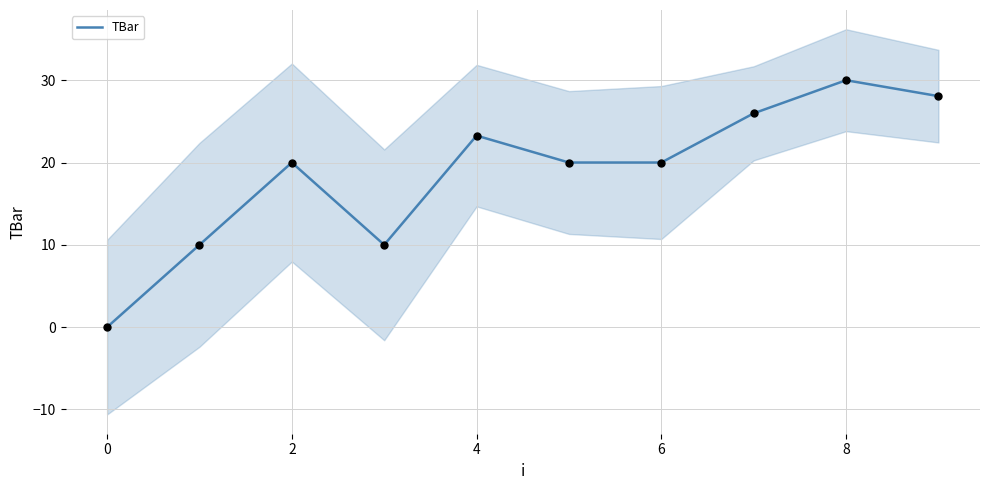

Approximately how many times larger is the value at 9 compared to 7?

1.1